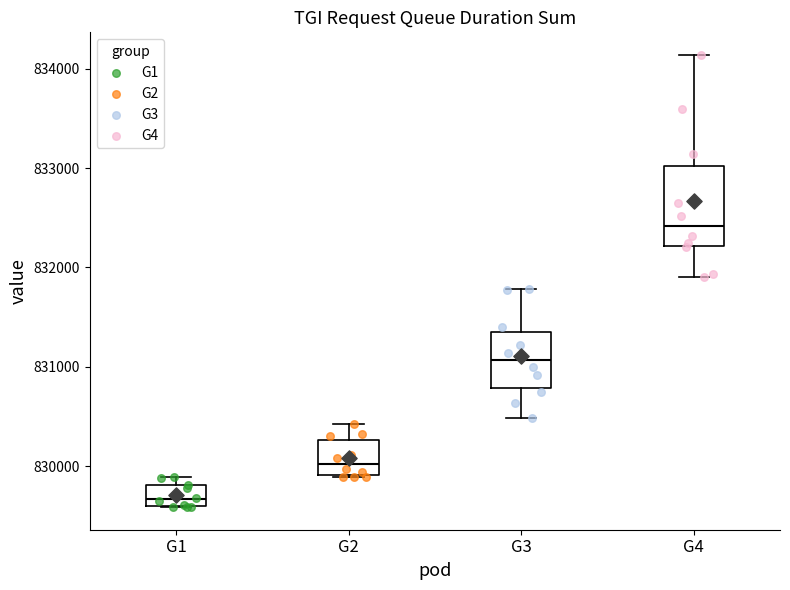

Reading left to right, read every box against the y-axis: the position of its median line, the range the box covers, and the ends of its whiskers. The values are not printed on the chart, so give them approximately, as read against the axis.

G1: median 829700, box 829600 to 829800, whiskers 829600 to 829900
G2: median 830000, box 829900 to 830300, whiskers 829900 to 830400
G3: median 831100, box 830800 to 831400, whiskers 830500 to 831800
G4: median 832400, box 832200 to 833000, whiskers 831900 to 834100